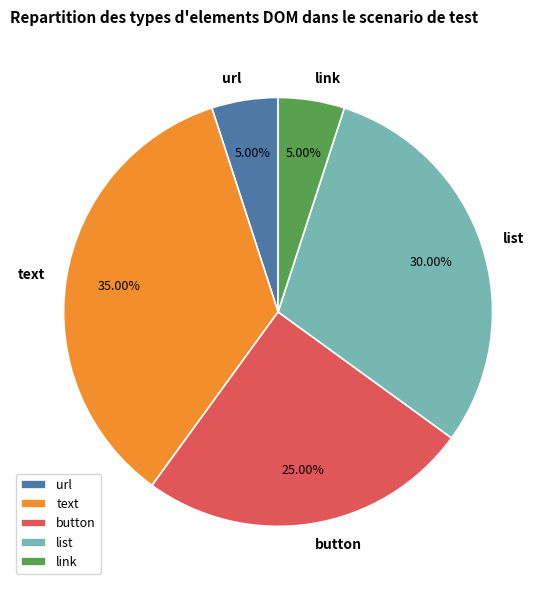

Is button the majority of the pie?

No